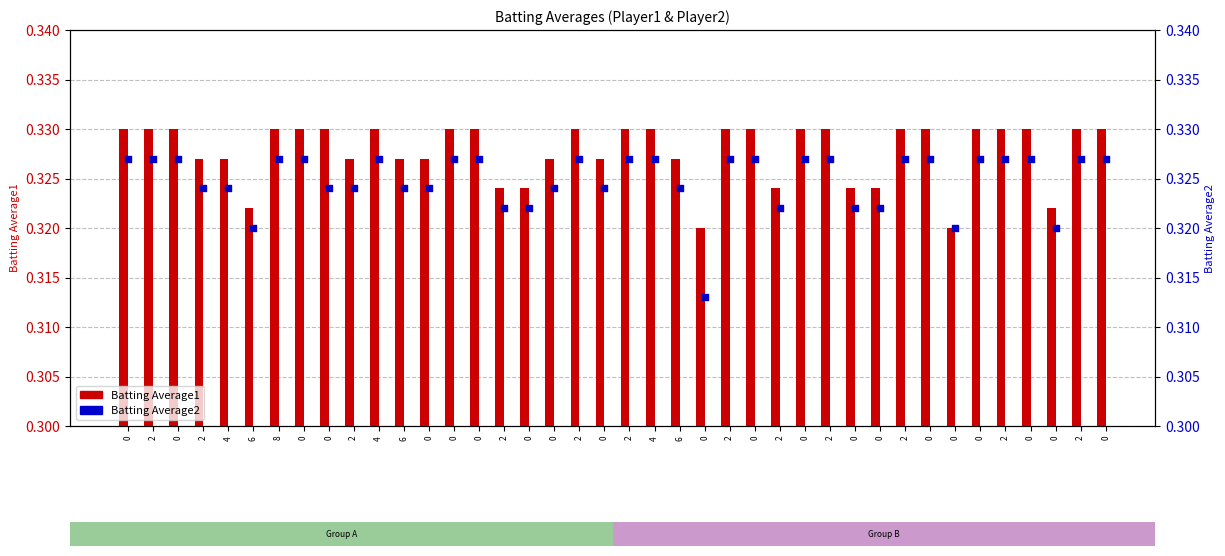

Which series has the largest total across all categories?

Batting Average1